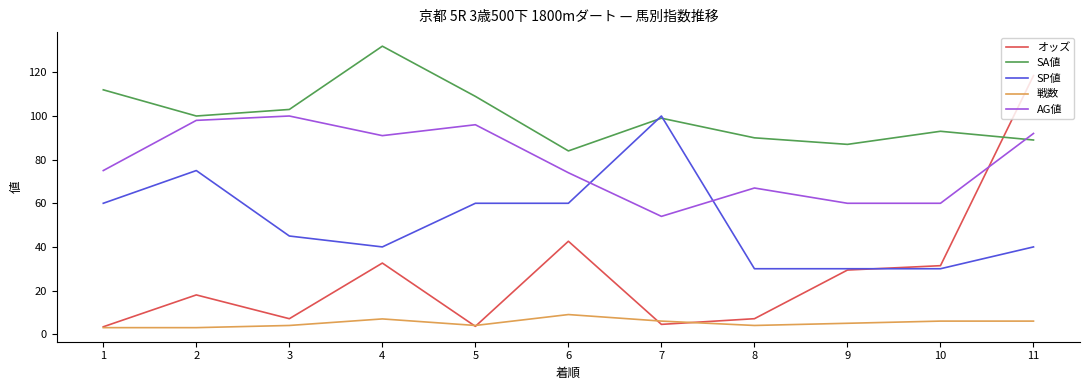

Rank the series by their average value, from highest to lowest.

SA値, AG値, SP値, オッズ, 戦数